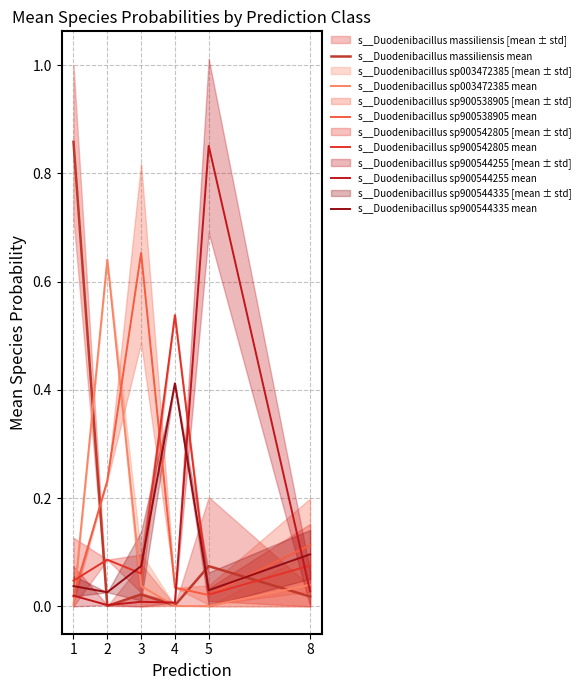

How many interior local valleys does the s__Duodenibacillus sp900538905 mean series have?

1